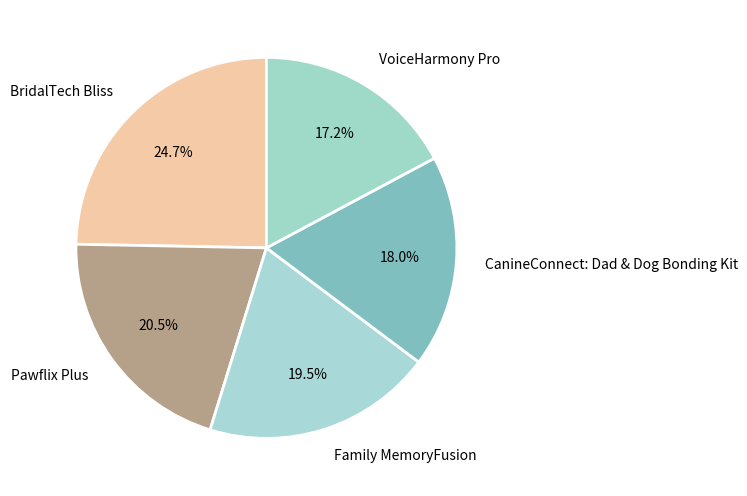

How many slices are in this pie chart?

5